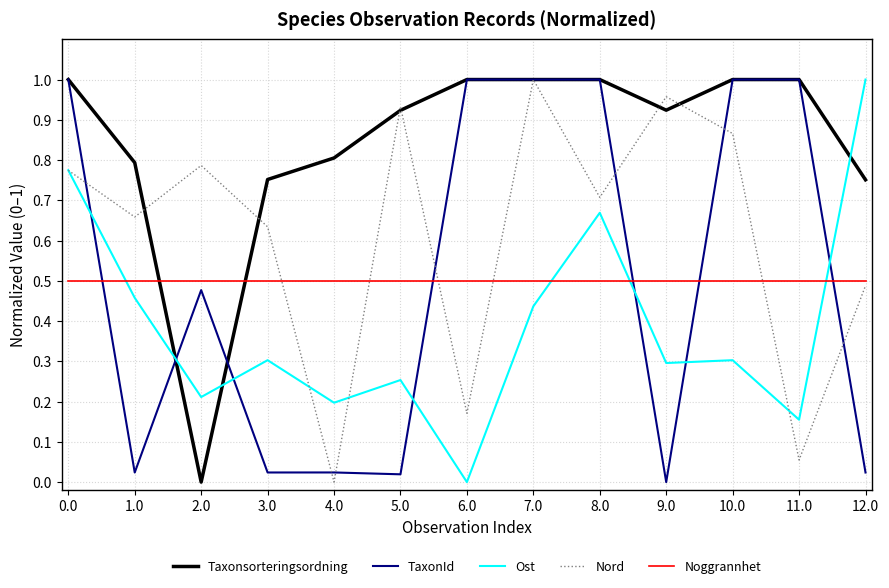

How many lines are shown in the chart?

5